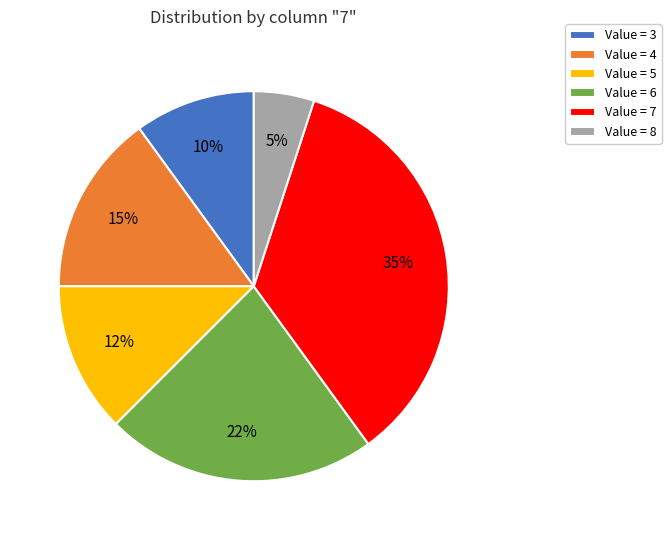

To the nearest percent, what portion does Value = 6 represent?

22%